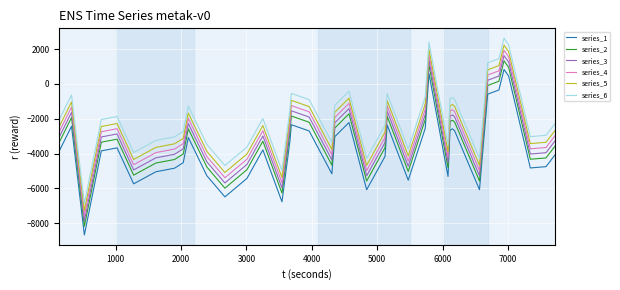

In series_6, how many points are higher than both neighbors (excluding endpoints)?

10